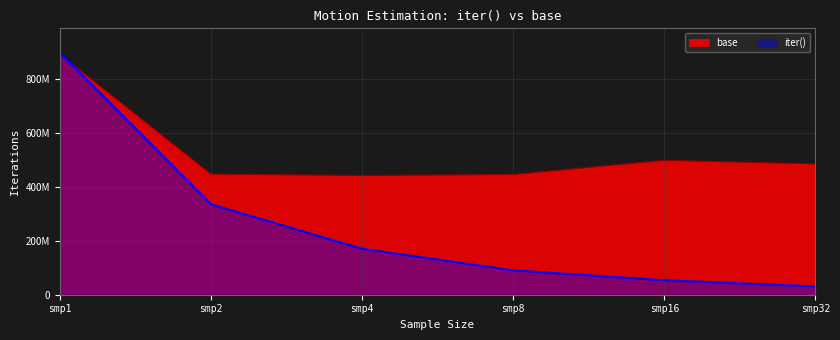

The value of base at smp4 is 584216812. True or false?

False